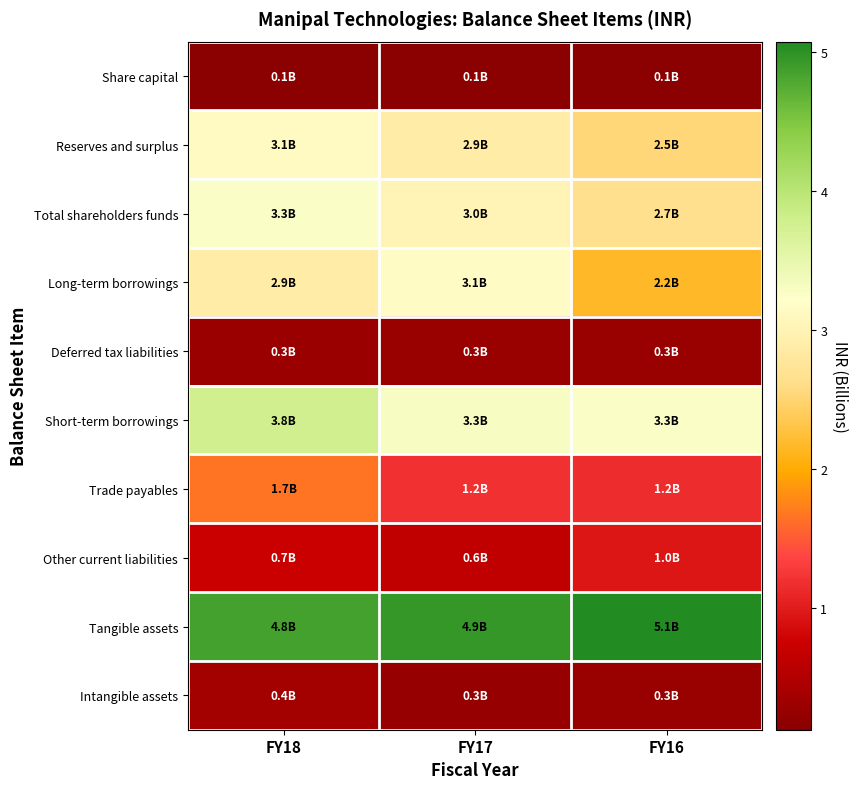

What is the spread (max minus min) of values at FY17?

4.8